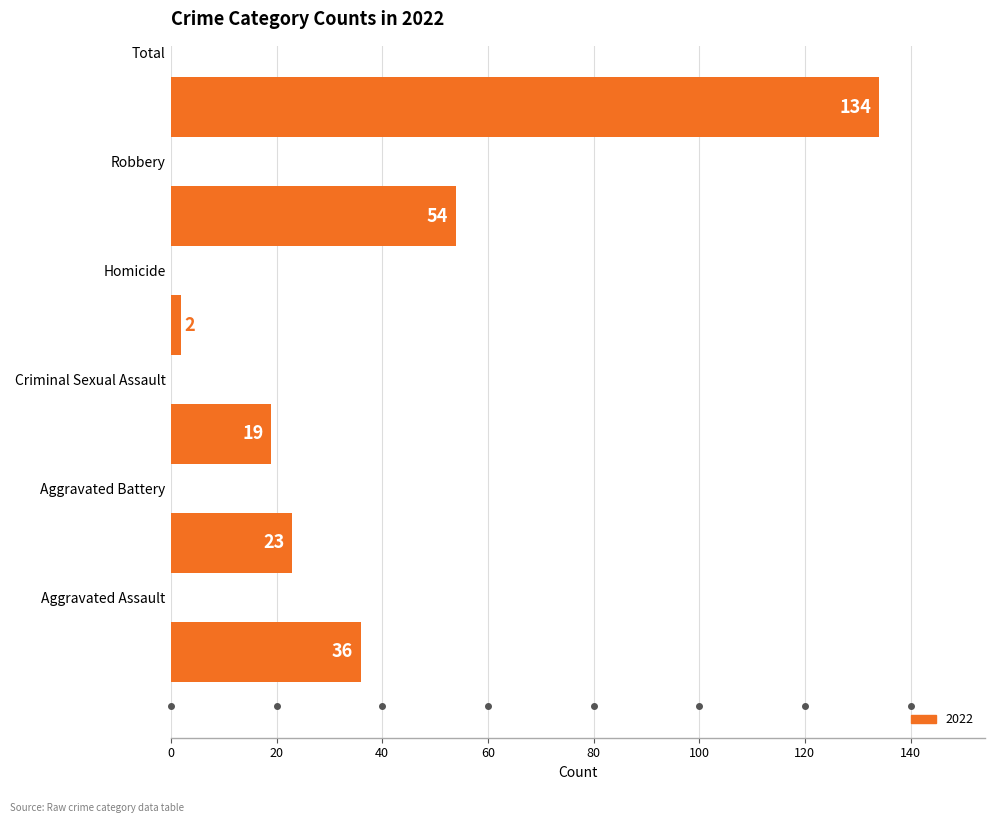

Reading top to bottom, what are all the values shown in this chart?

134	54	2	19	23	36